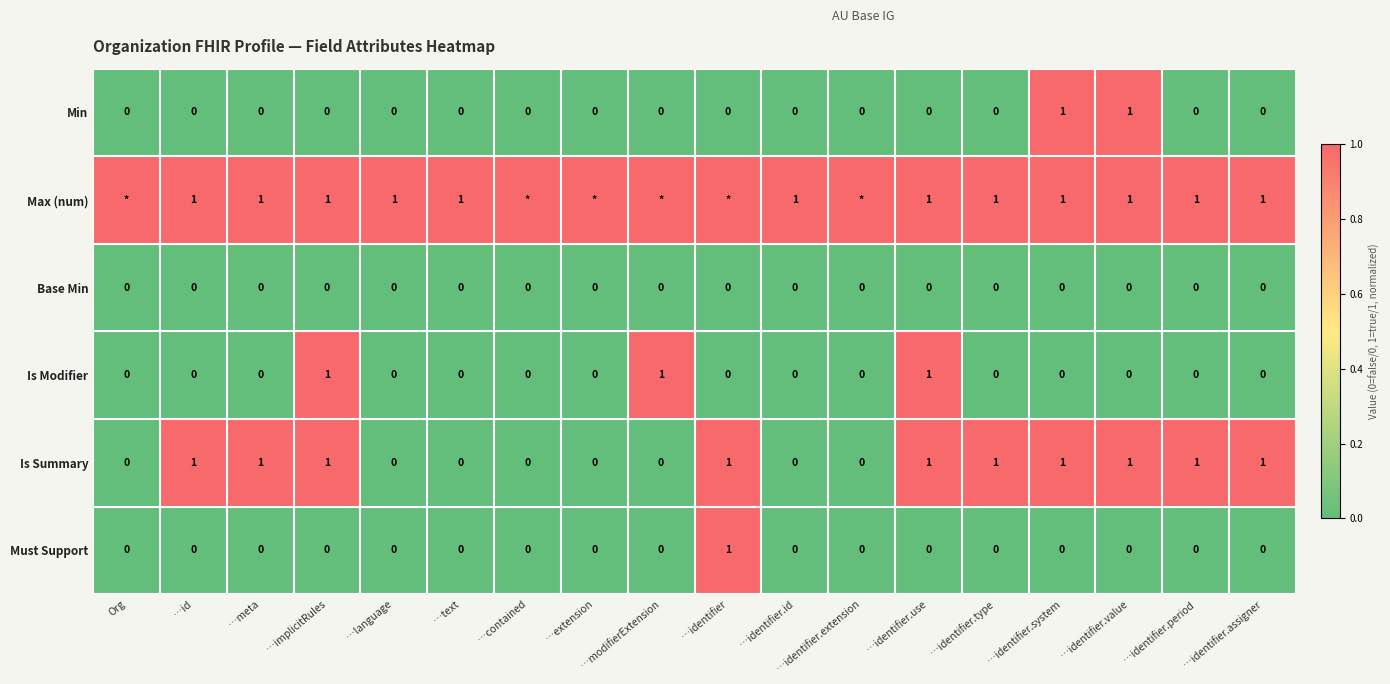

What is the difference between the Is Summary values at …identifier.extension and …identifier.system?

1